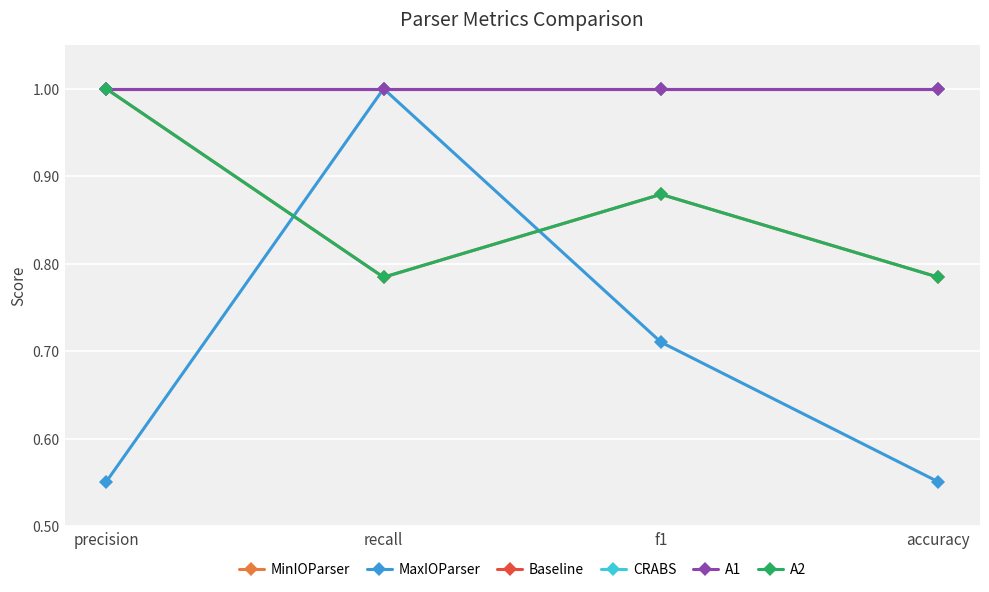

Between precision and f1, which is larger?

precision